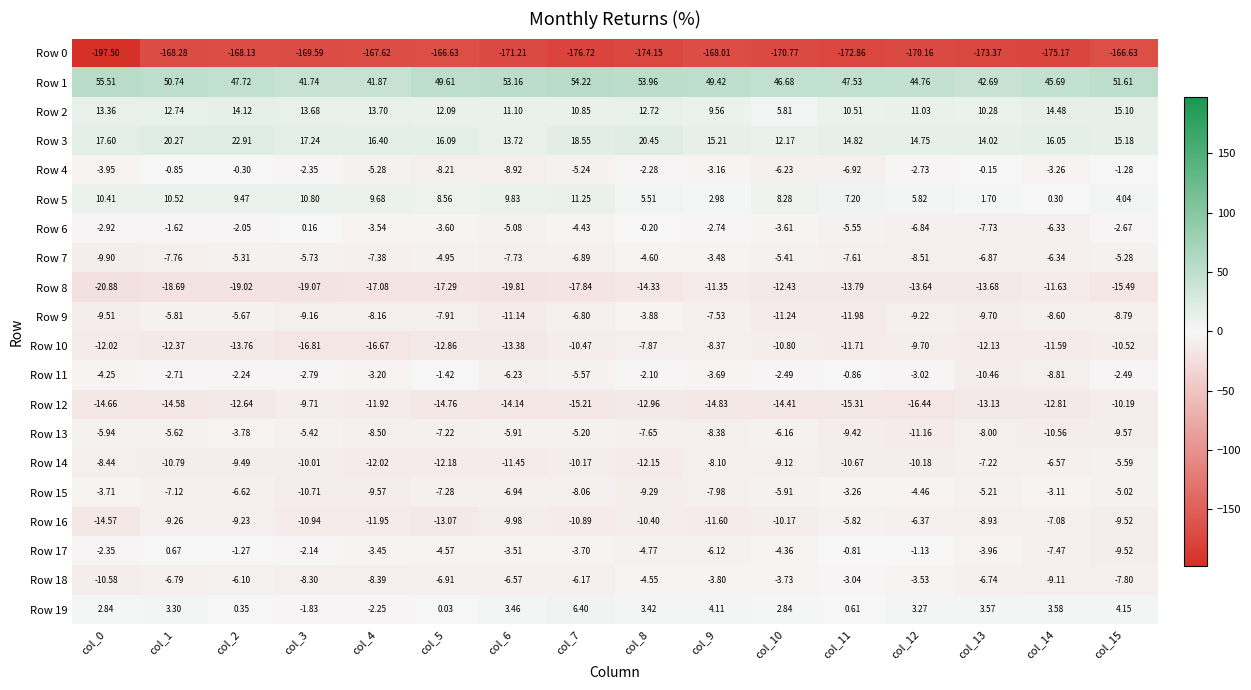

Is the value of Row 3 at col_2 greater than the value of Row 0 at col_7?

Yes